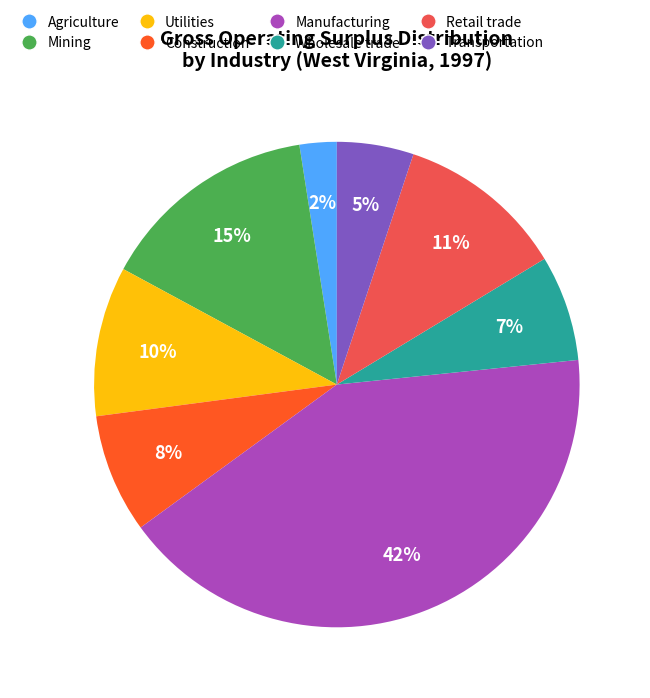

To the nearest percent, what is the average slice percentage?

12%